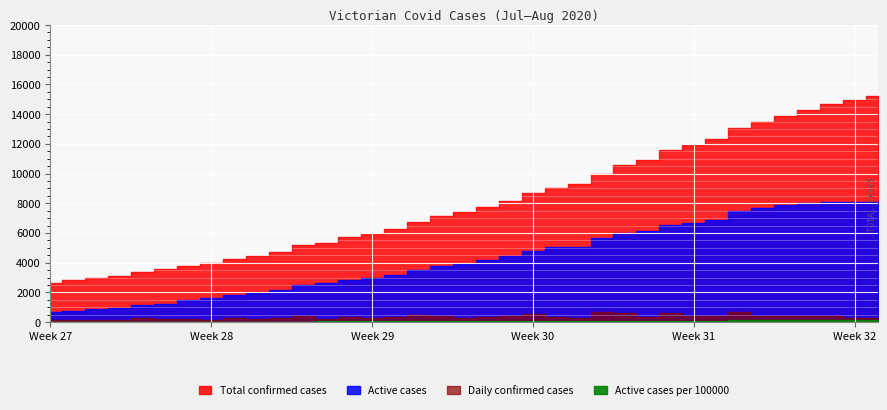

What is the difference between the maximum and minimum values in the Active cases per 100000 series?

112.6